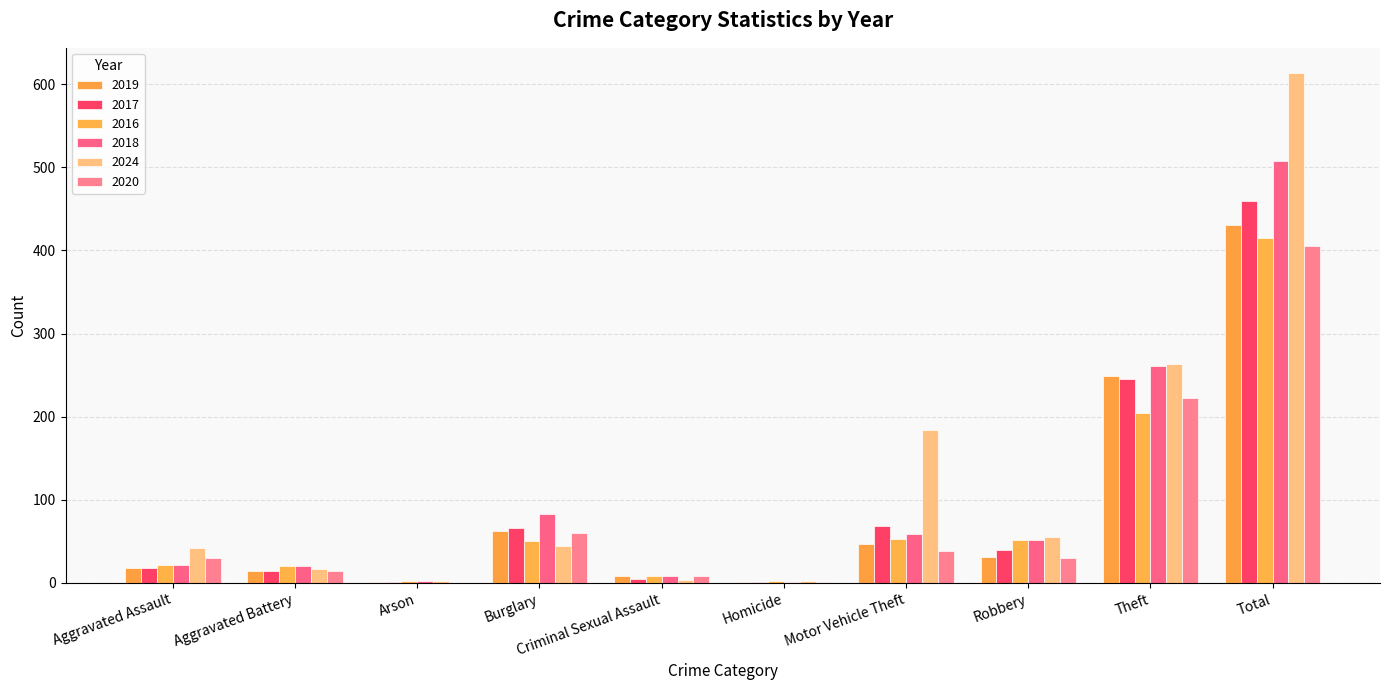

At which category does the chart reach its peak across all series?

Total